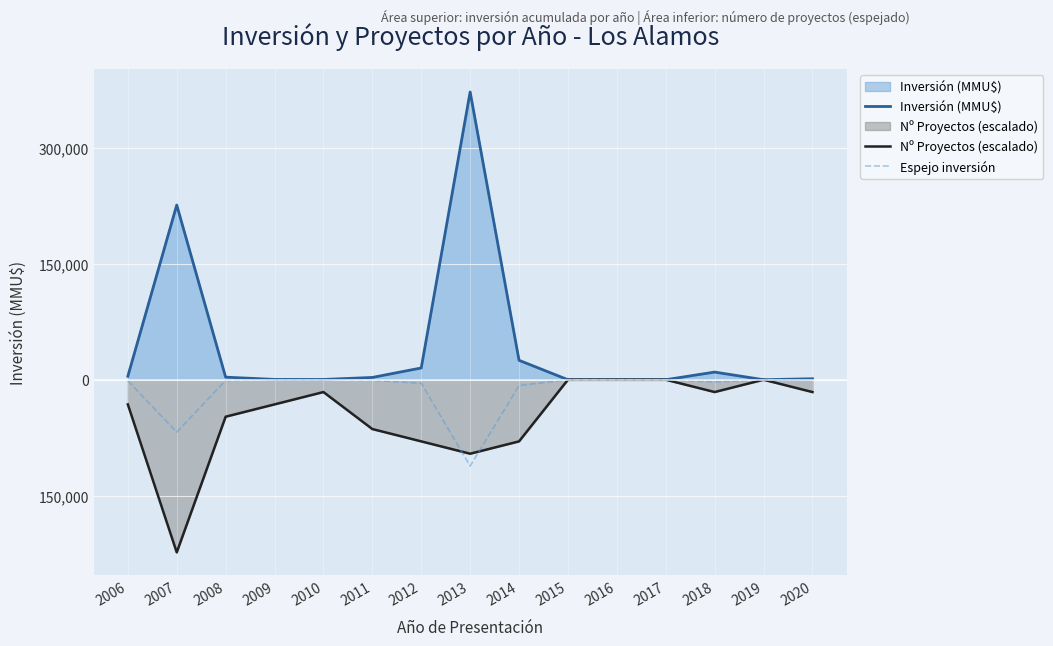

What are all the series names shown in the legend?

Inversión (MMU$), Nº Proyectos (escalado), Espejo inversión